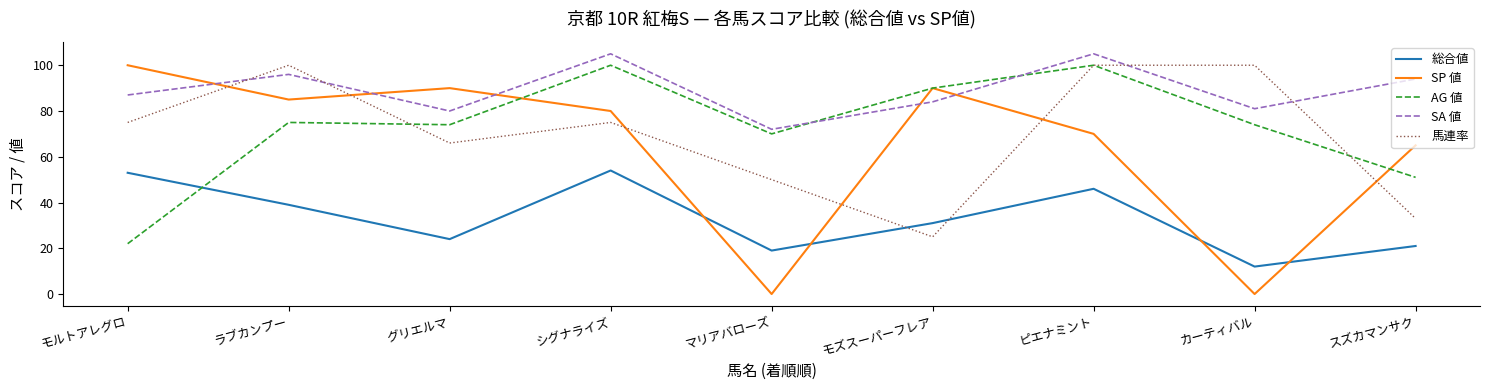

At which category is the sum across all series the highest?

ピエナミント